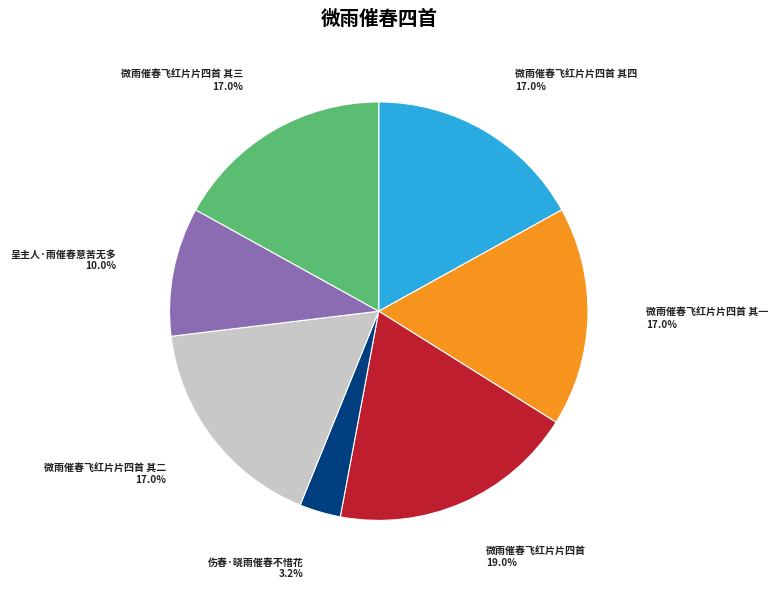

How many segments does this pie chart have?

7